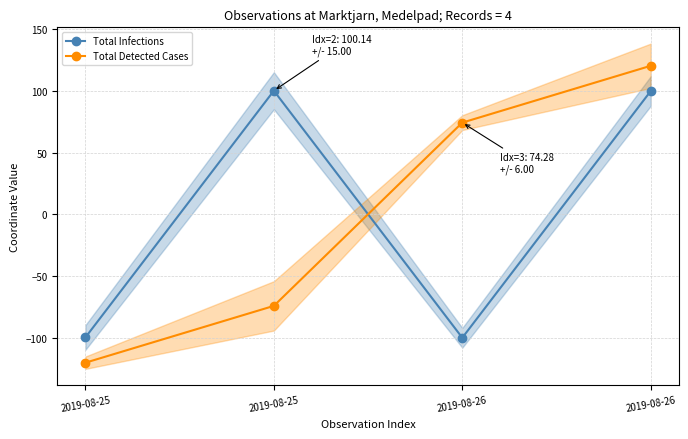

Which series has the largest range (max minus min)?

Total Detected Cases